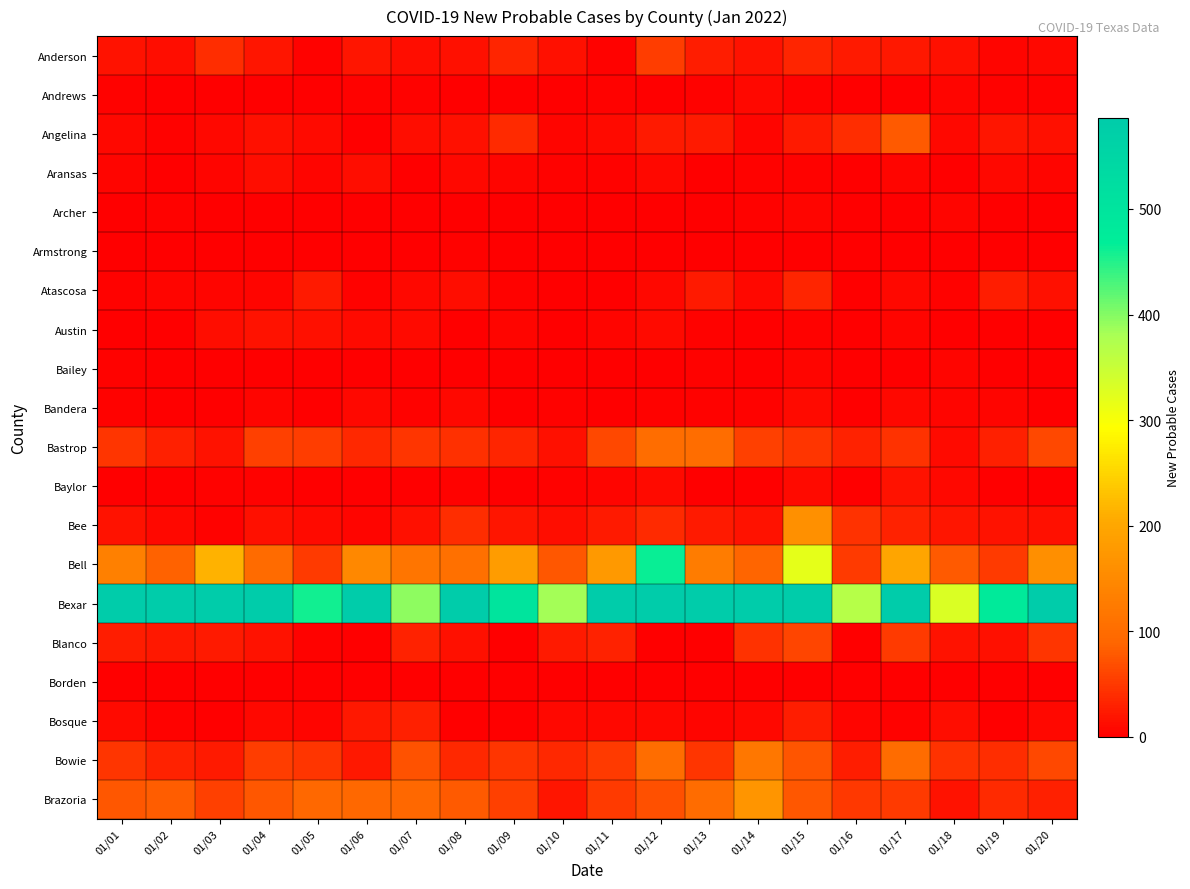

Which label corresponds to the smallest value in the chart?

01/05